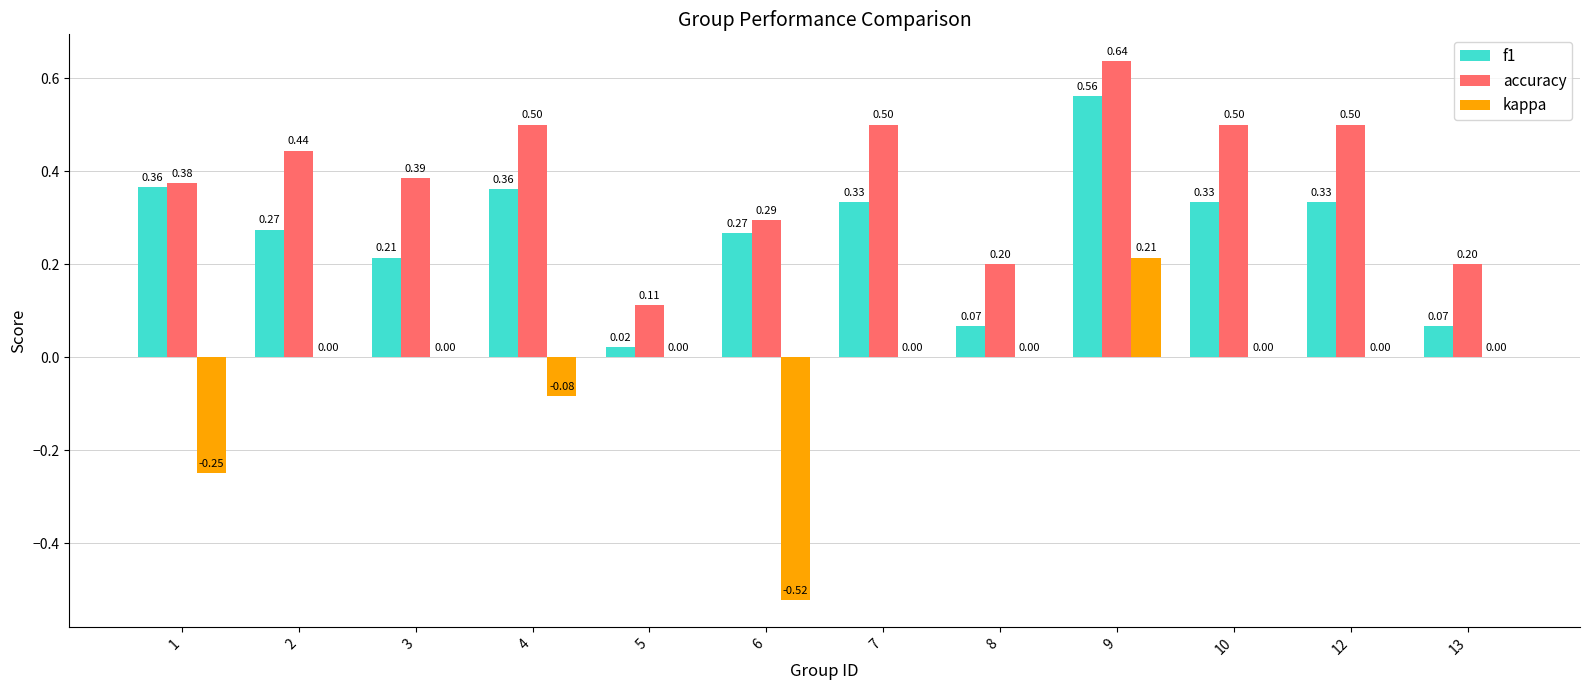

Which series has the largest total across all categories?

accuracy